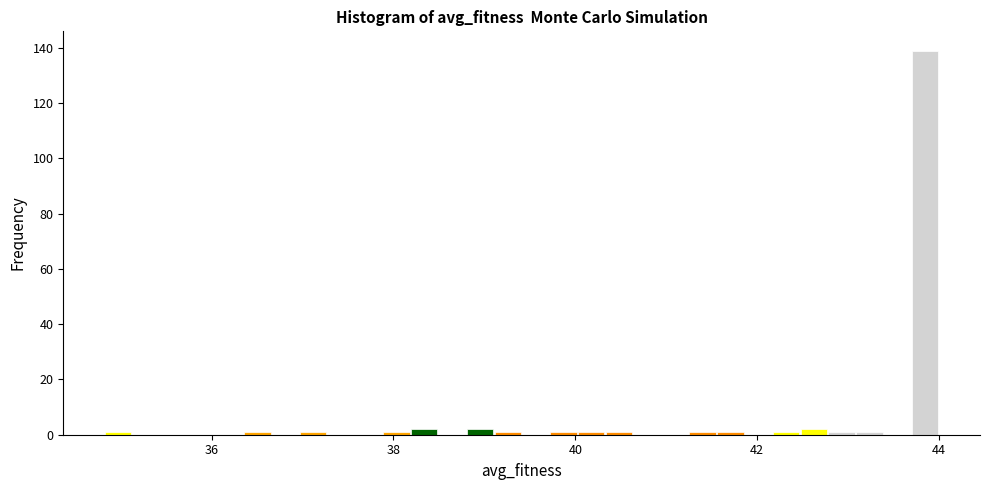

Around what value on the x-axis is the tallest bar? Give the approximate position of its centre, as read against the axis.

43.8